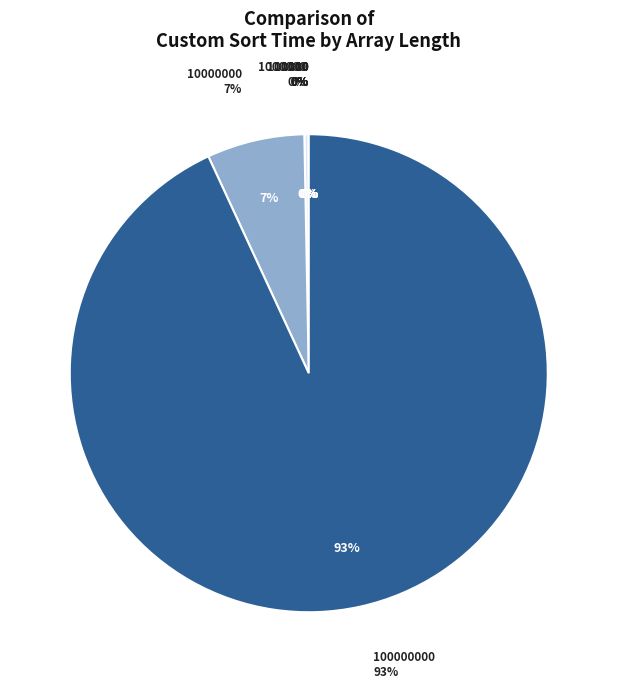

To the nearest percent, what is the combined percentage of 1000000 and 10000000?

7%